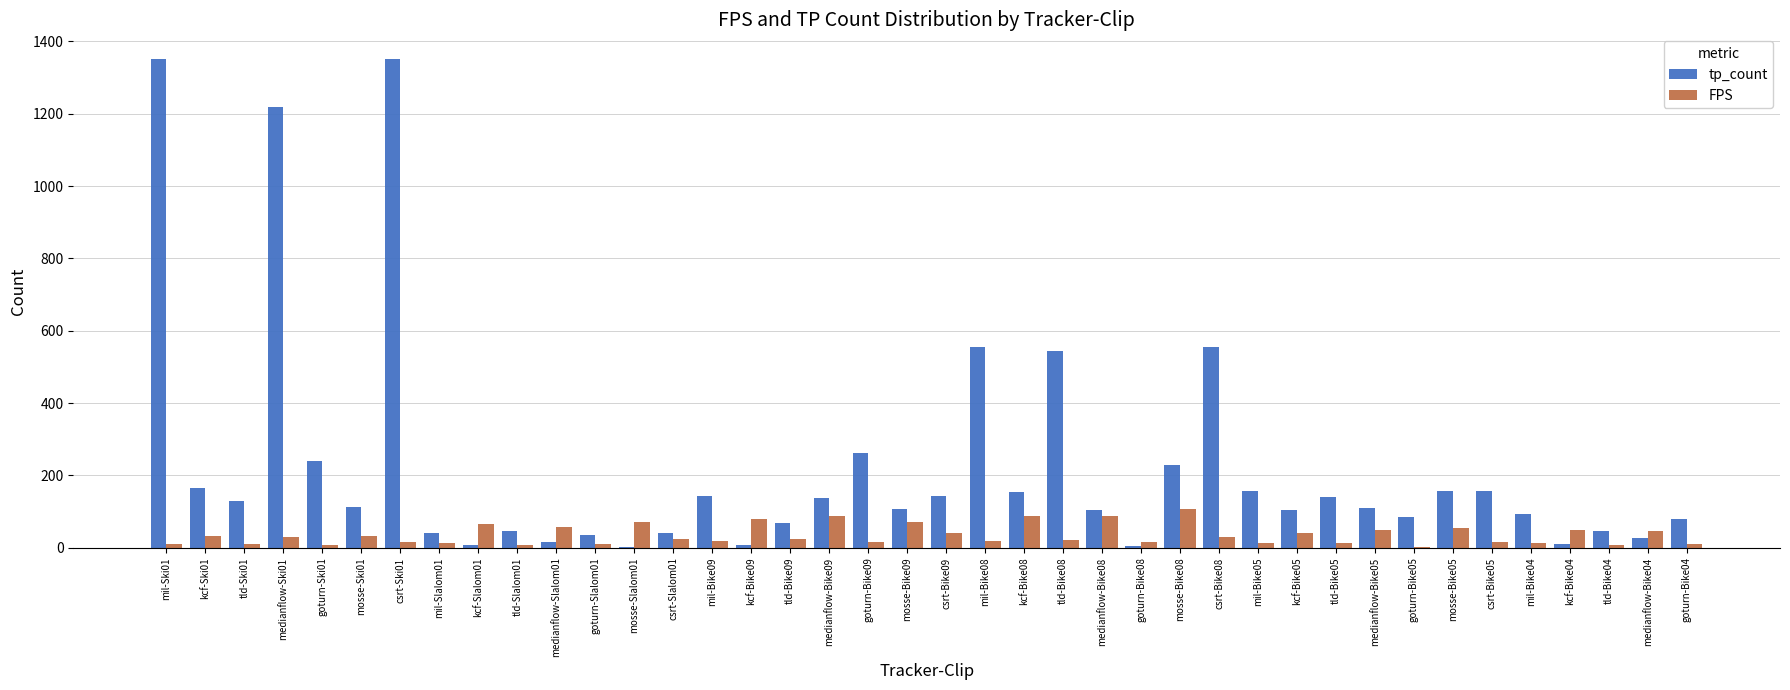

What is the total value across all series at kcf-Bike08?

241.8